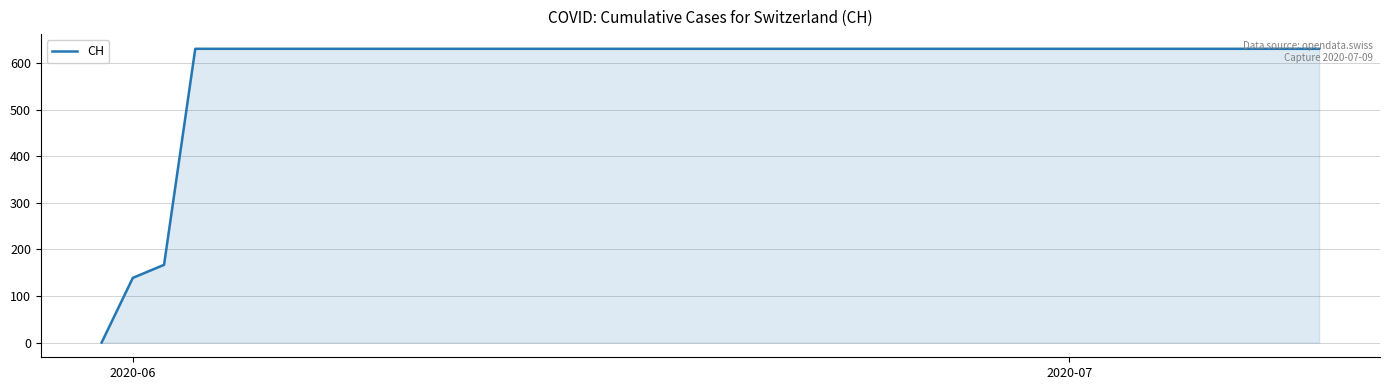

Count the number of data series in this chart.

1